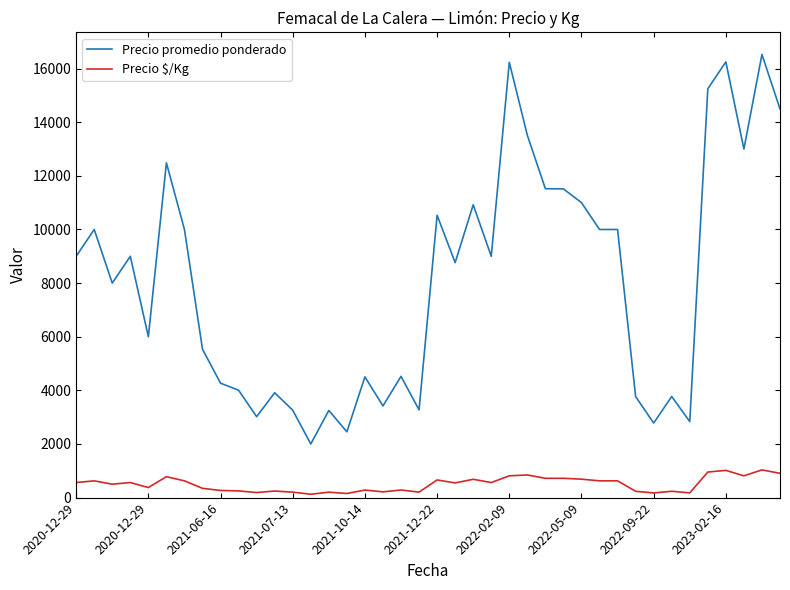

List the series in order of their overall mean, highest first.

Precio promedio ponderado, Precio $/Kg